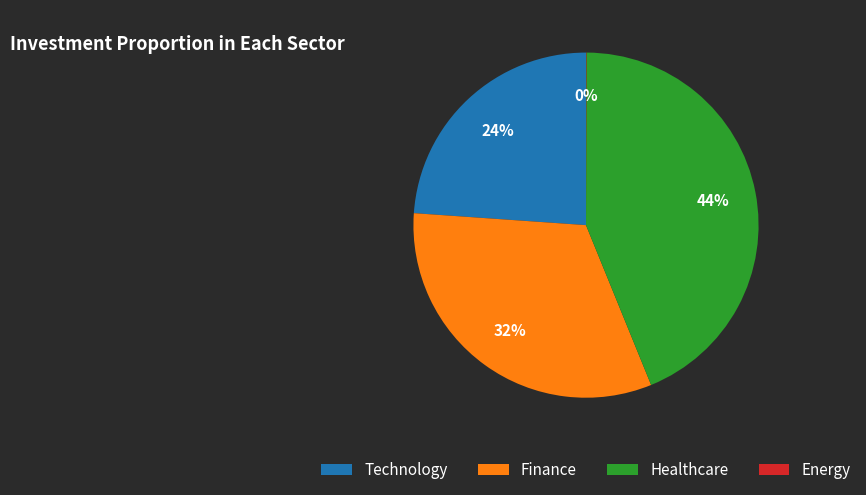

What is the largest slice in the pie chart?

Healthcare